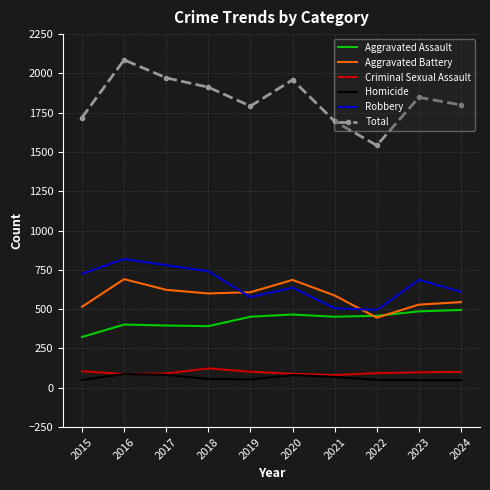

Is it true that Aggravated Assault equals 851 at 2024?

False